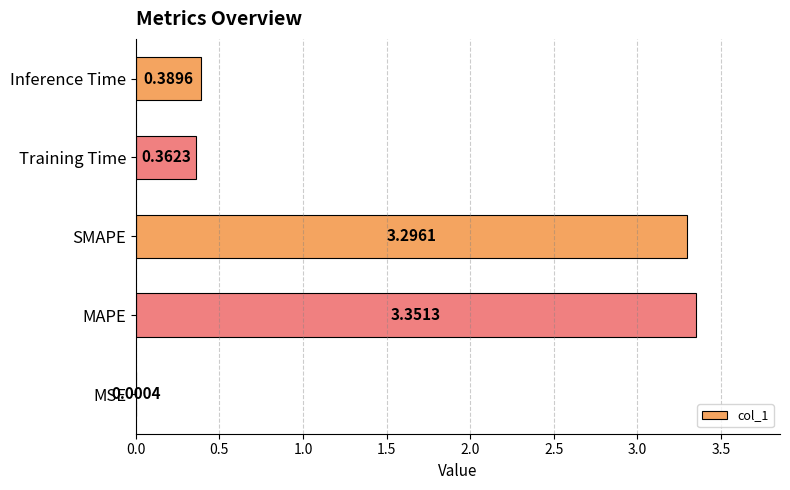

At which category does the chart reach its peak across all series?

MAPE